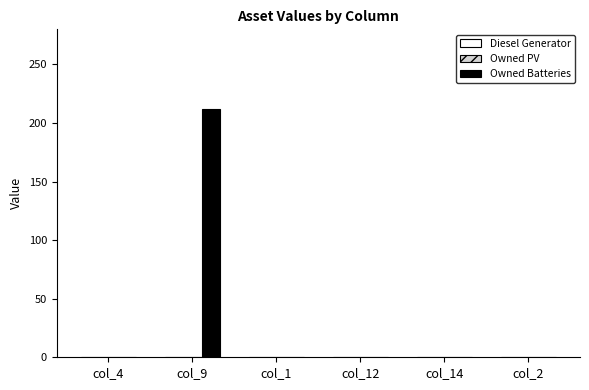

What is the maximum value shown in the chart?

212